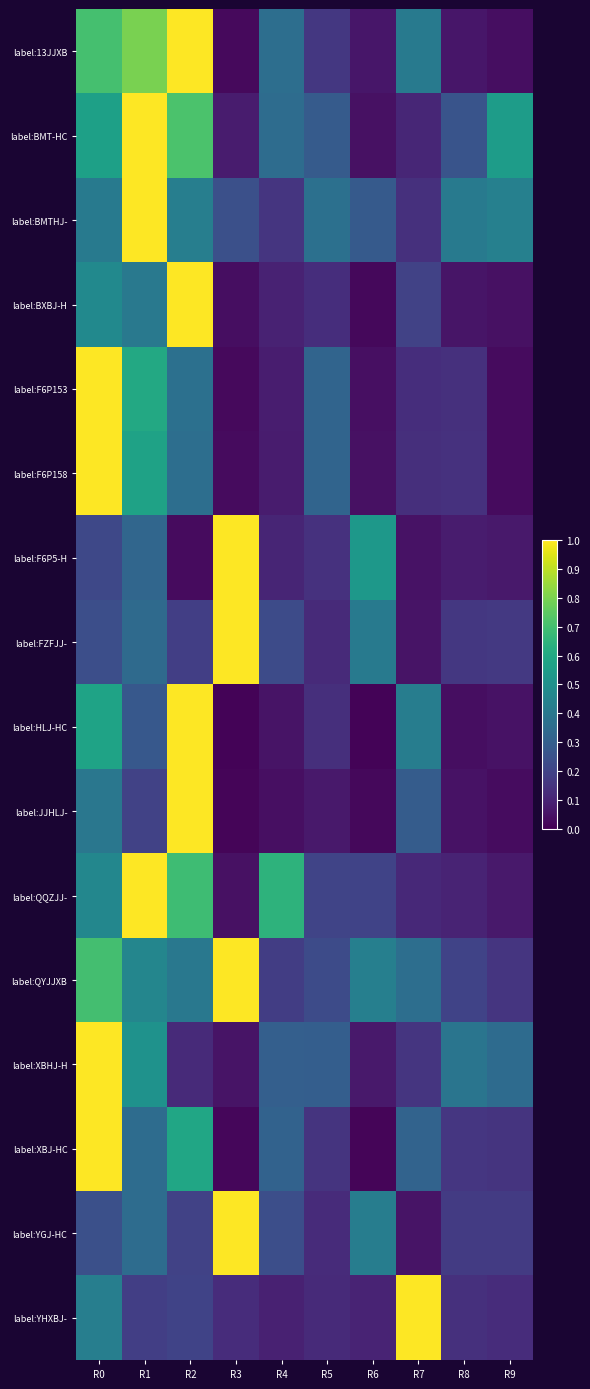

What is the total value across all series at R4?

3.3